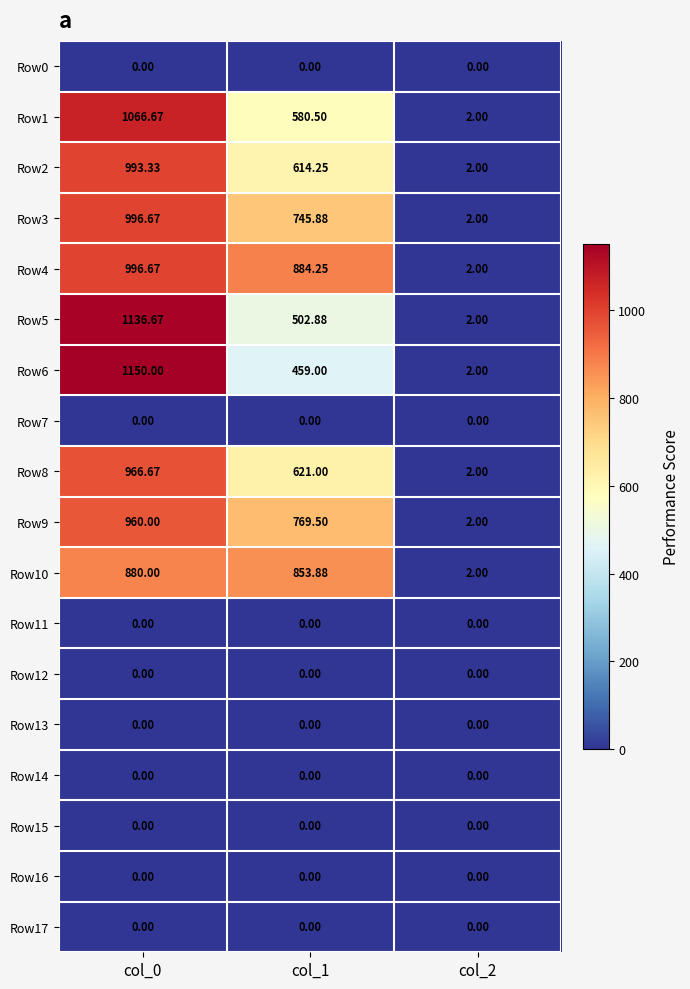

How many distinct data groups are displayed?

18